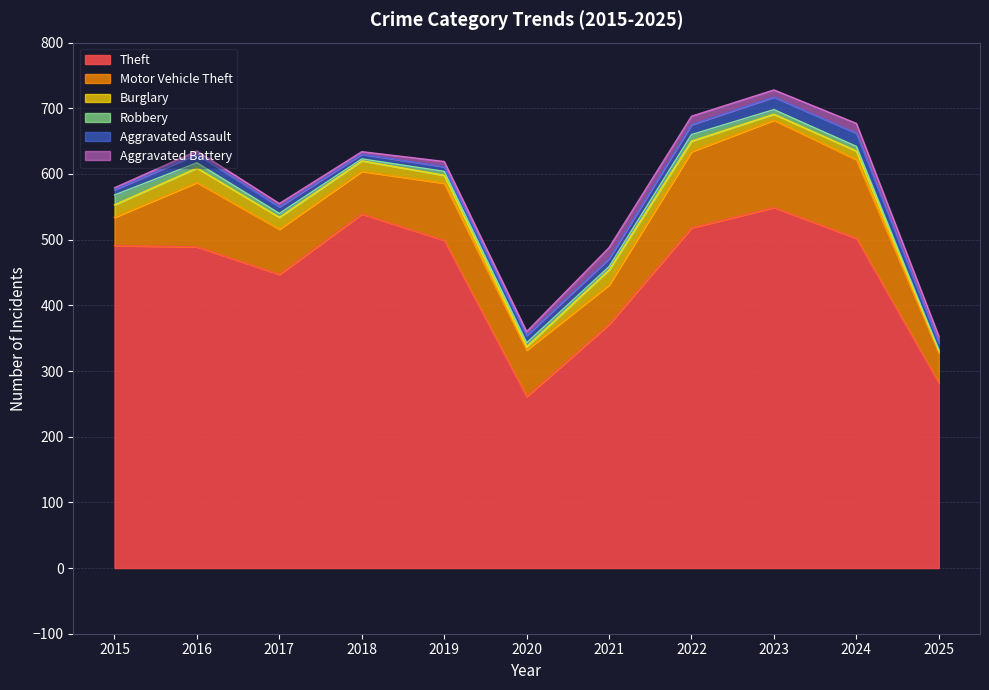

Reading left to right, transcribe all the data shown in this chart.

Theft: 491	489	447	539	499	261	371	518	549	502	282
Motor Vehicle Theft: 43	98	69	65	87	71	60	116	133	120	46
Burglary: 19	22	18	16	12	5	23	16	9	13	3
Robbery: 15	8	6	3	6	6	5	10	7	7	1
Aggravated Assault: 8	13	10	7	7	11	12	15	19	20	11
Aggravated Battery: 3	5	5	4	8	6	17	13	11	15	10